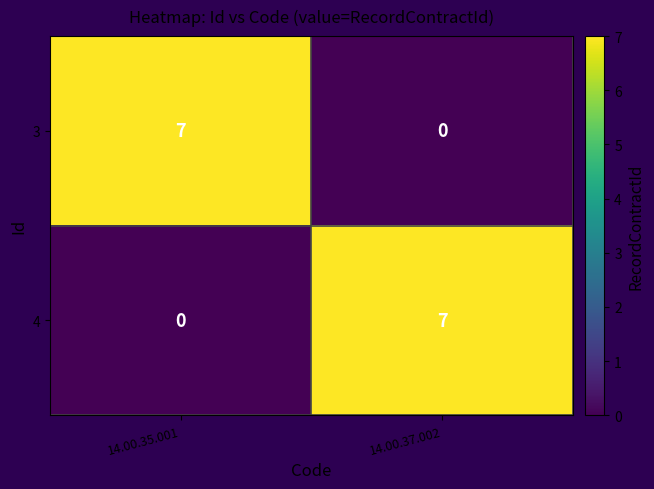

What is the sum of all 3 values?

7